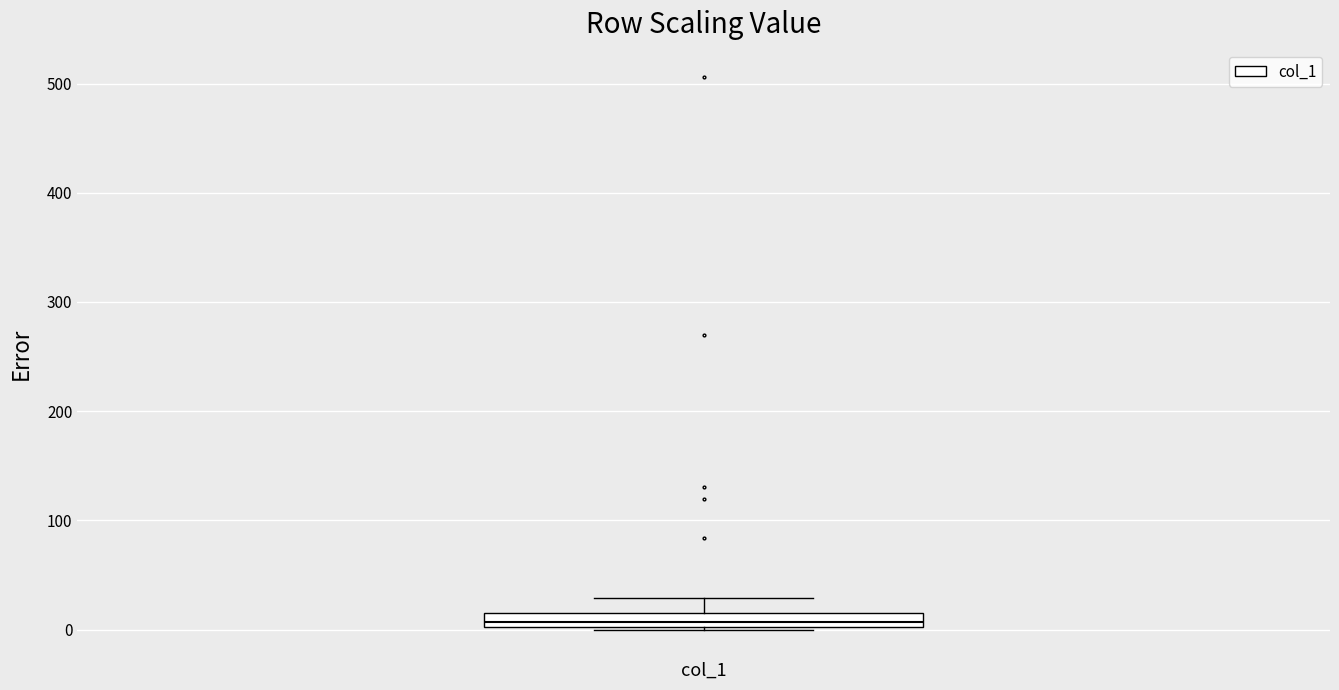

Where is the lower edge of the box for col_1 on the y-axis? The values are not printed on the chart, so give them approximately, as read against the axis.

0